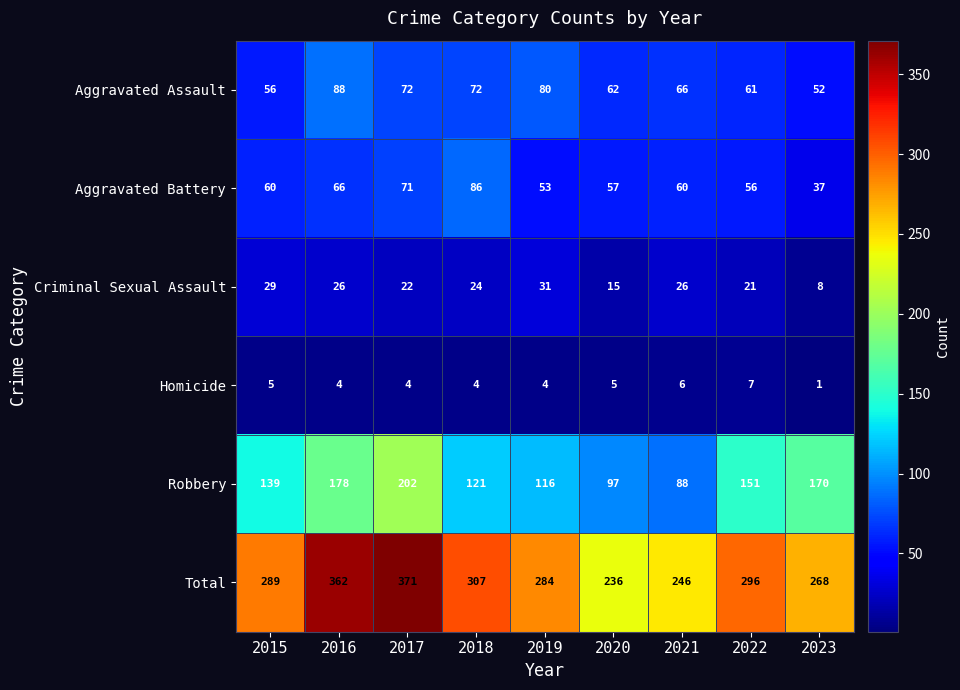

Rank the series by their maximum value, from lowest to highest.

Homicide, Criminal Sexual Assault, Aggravated Battery, Aggravated Assault, Robbery, Total